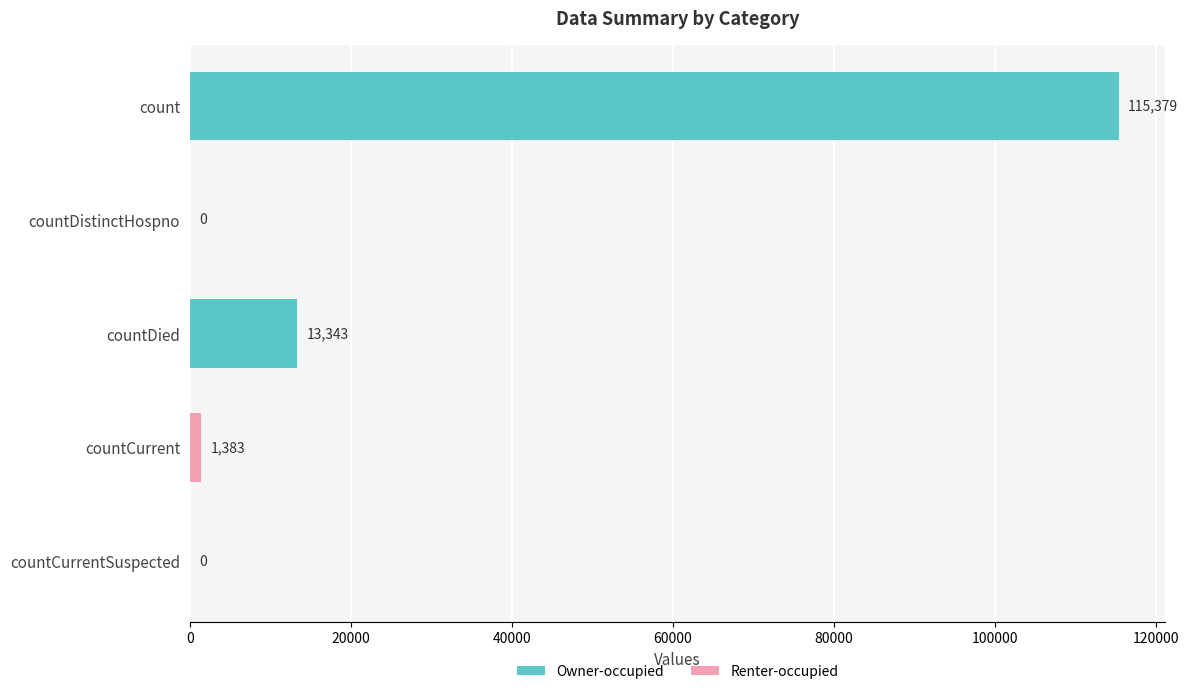

Where is the data nearest to the value 57689?

countDied